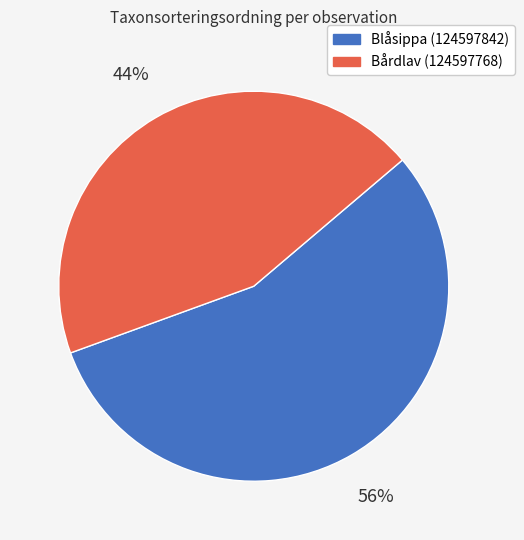

What is the majority slice?

Blåsippa (124597842)